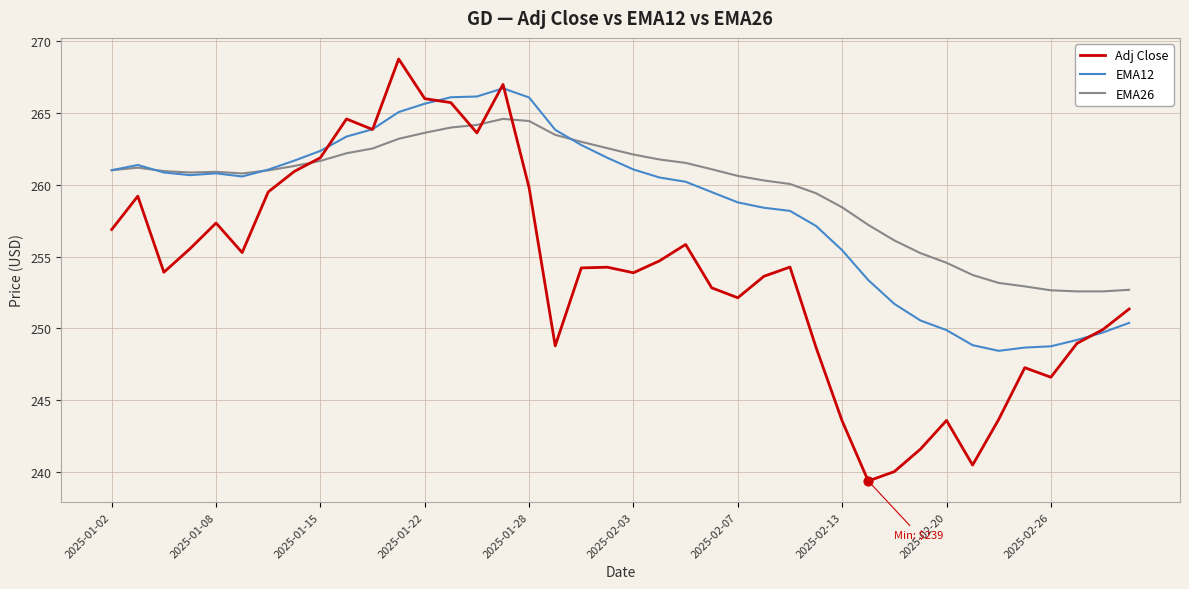

Which series has the widest spread of values?

Adj Close